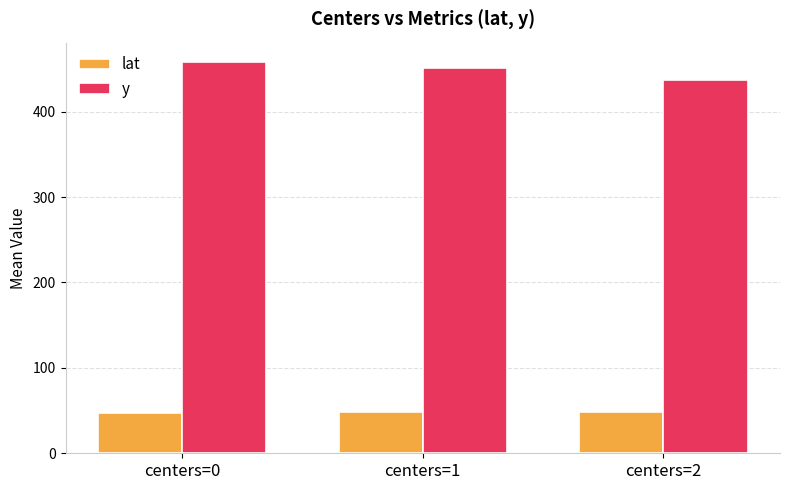

What is the sum of all lat values?

143.6